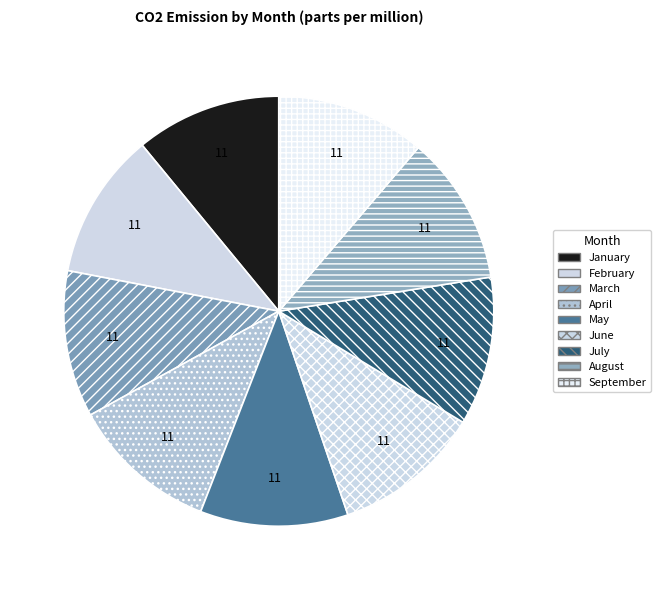

What is the largest slice in the pie chart?

September